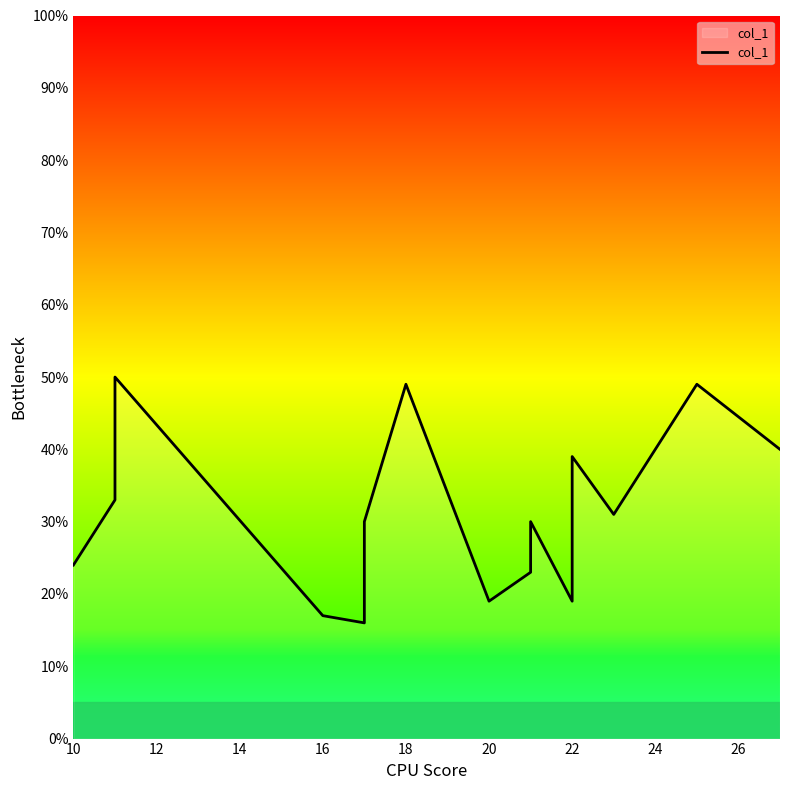

What is the average value?

30